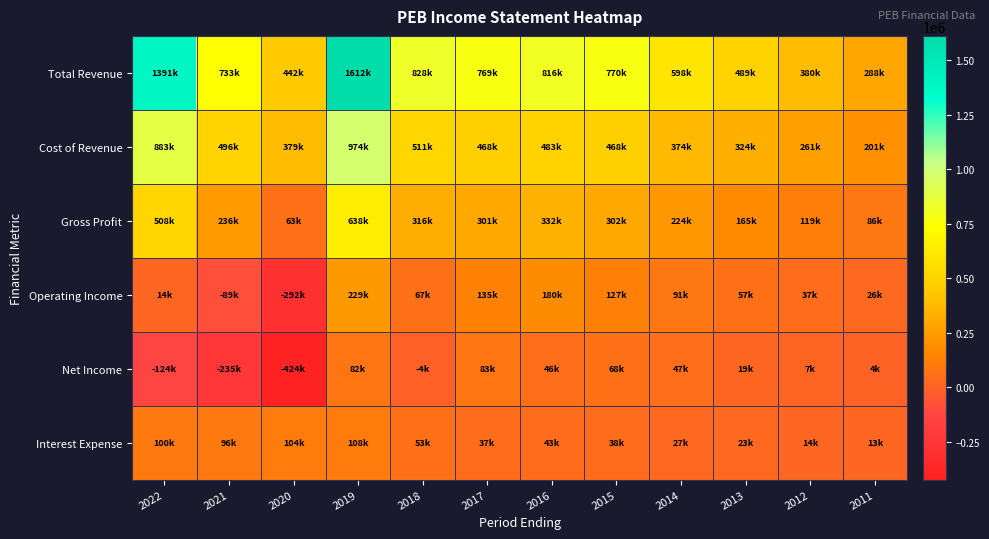

How many series are shown in this chart?

6